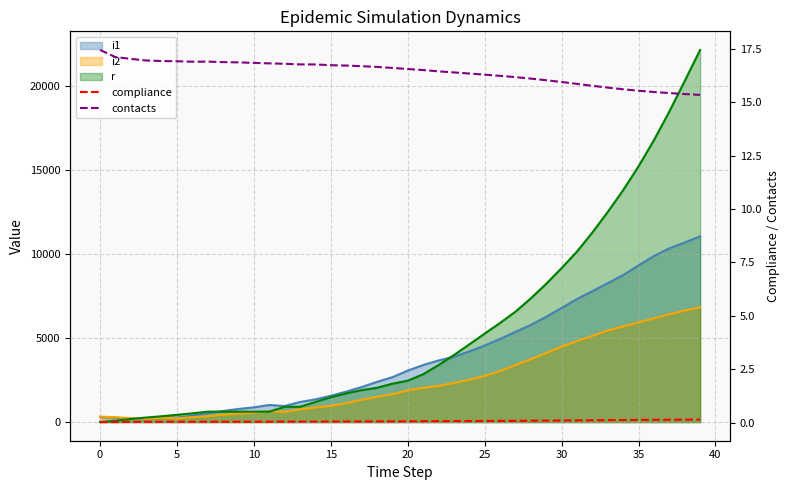

Does the chart have visible grid lines?

Yes